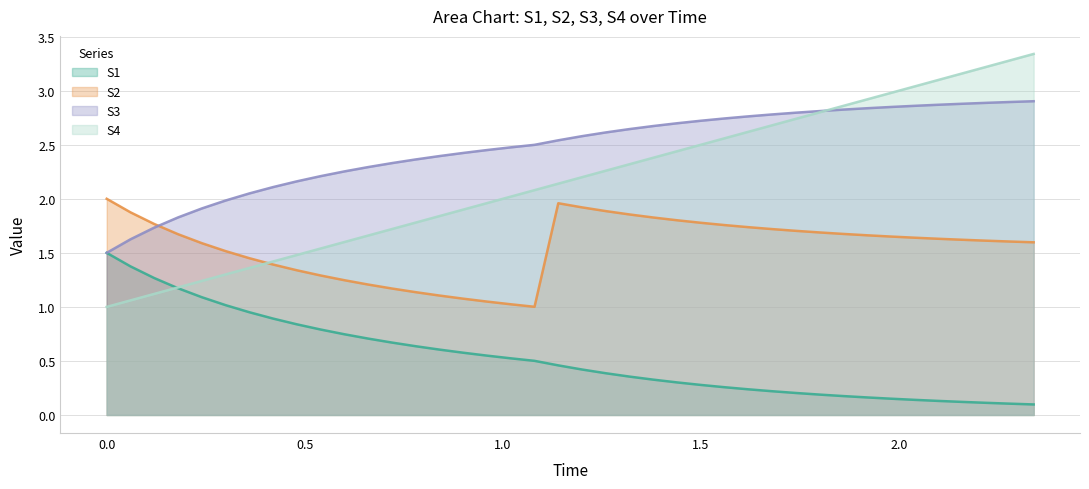

After their last crossing, which series has the higher values: S4 or S1?

S4